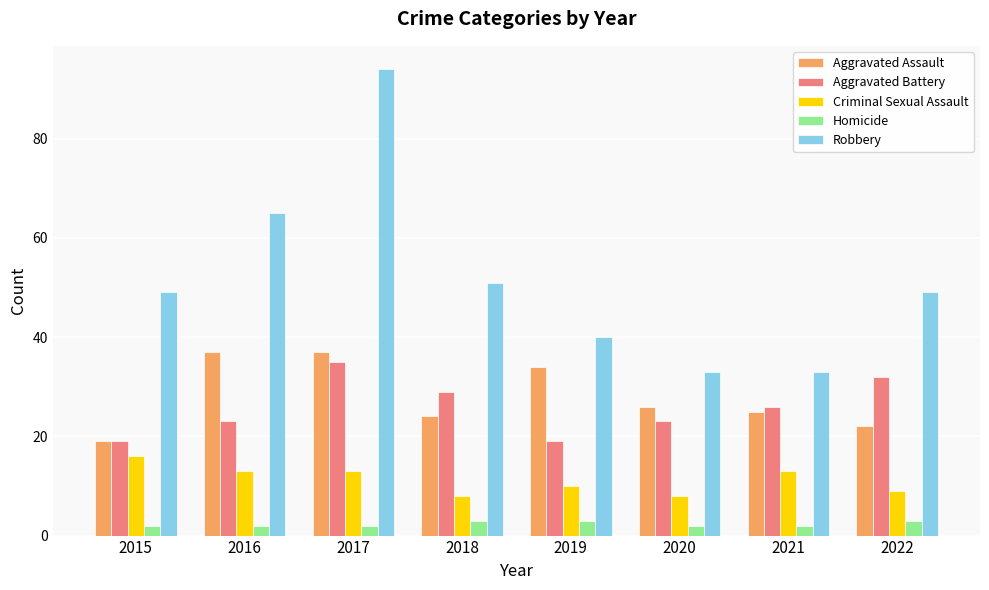

Which series changed the most between 2016 and 2017?

Robbery